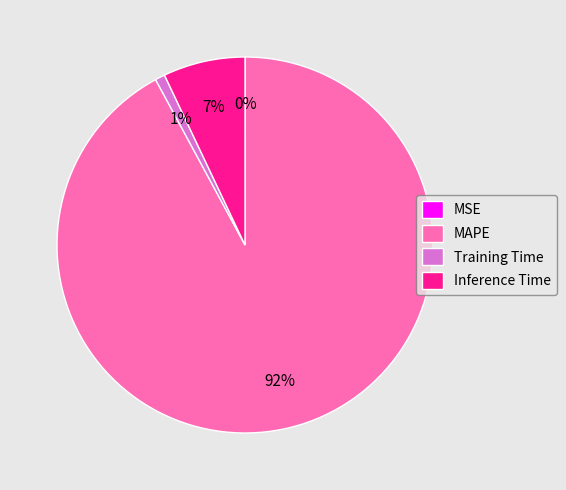

Does Inference Time account for over 50% of the chart?

No